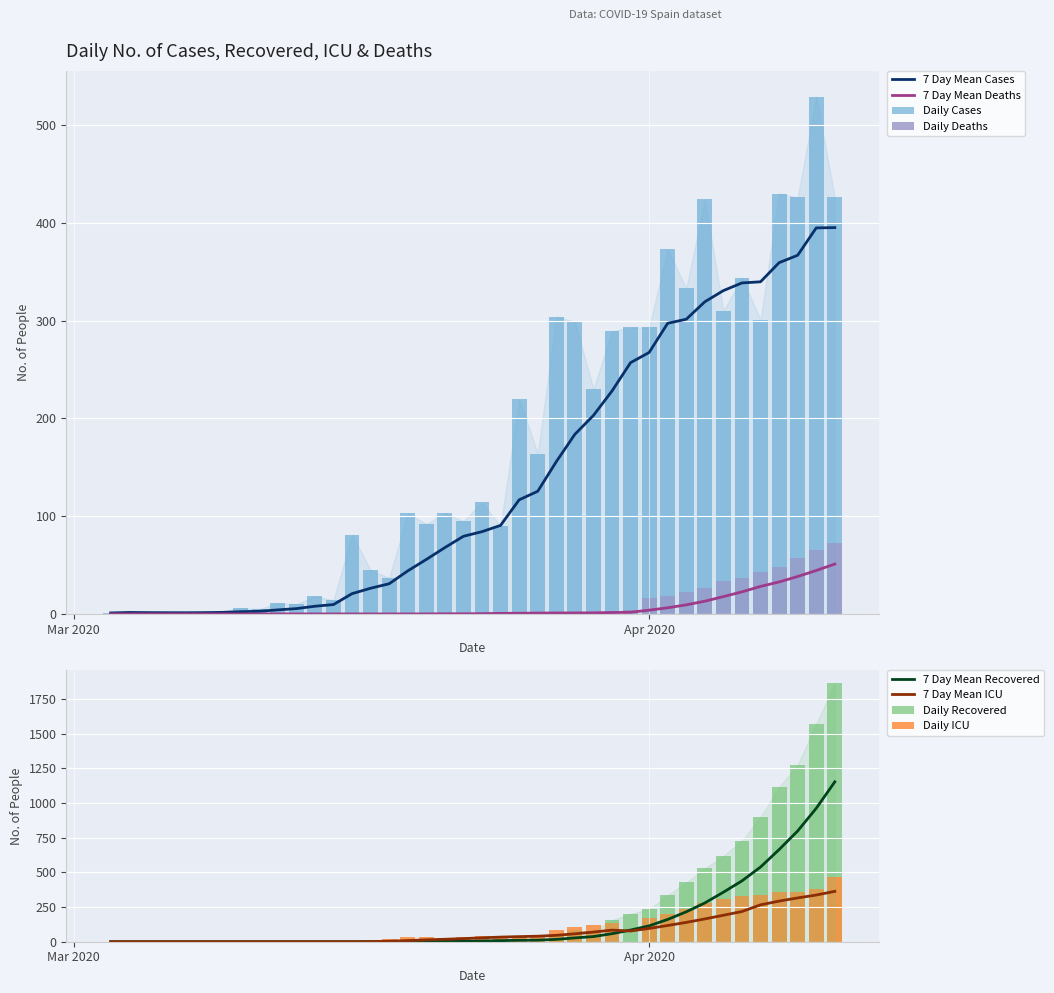

What is the sum of all uci values?

4215